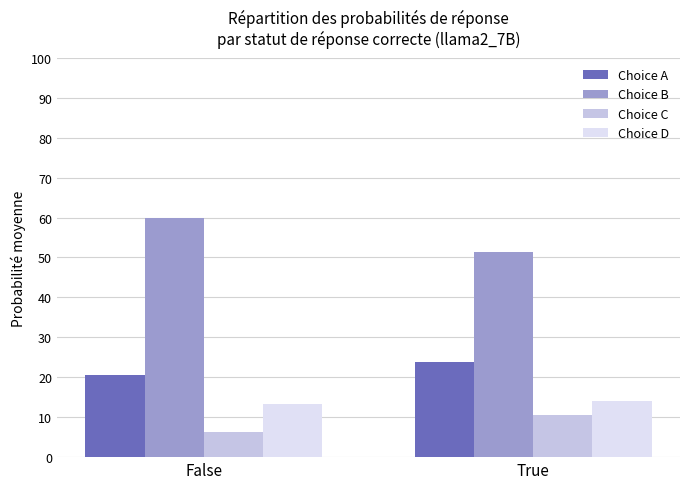

At how many categories does at least one series exceed 0?

2